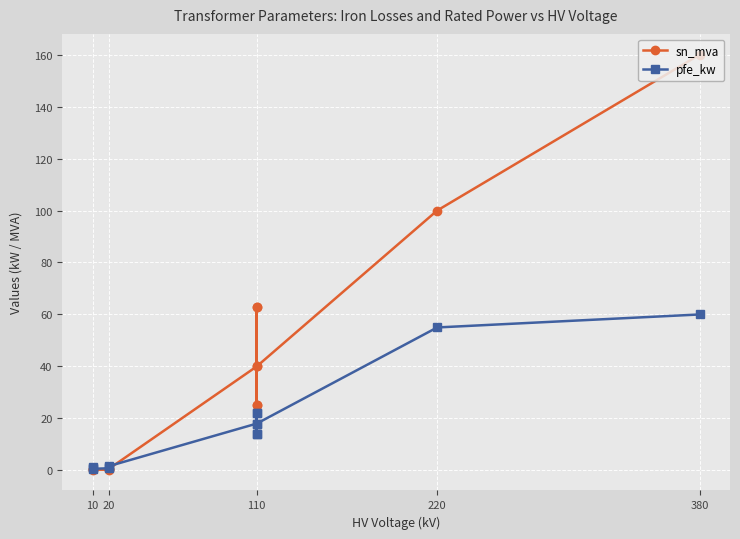

How many intersections are there between pfe_kw and sn_mva?

1